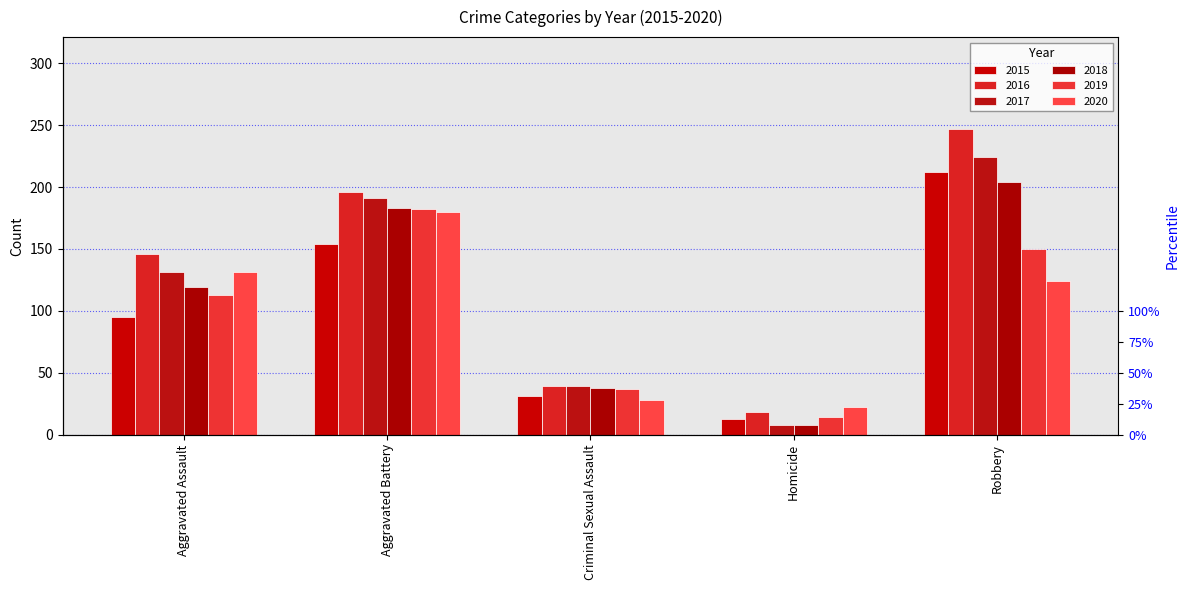

At which label does 2019 first exceed 113?

Aggravated Battery